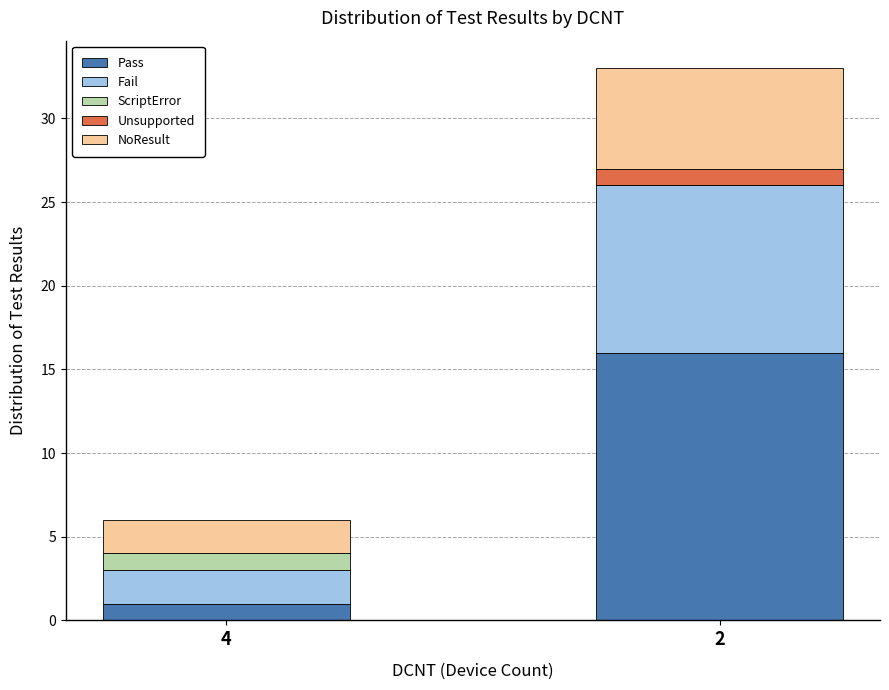

At which category is the sum across all series the highest?

2